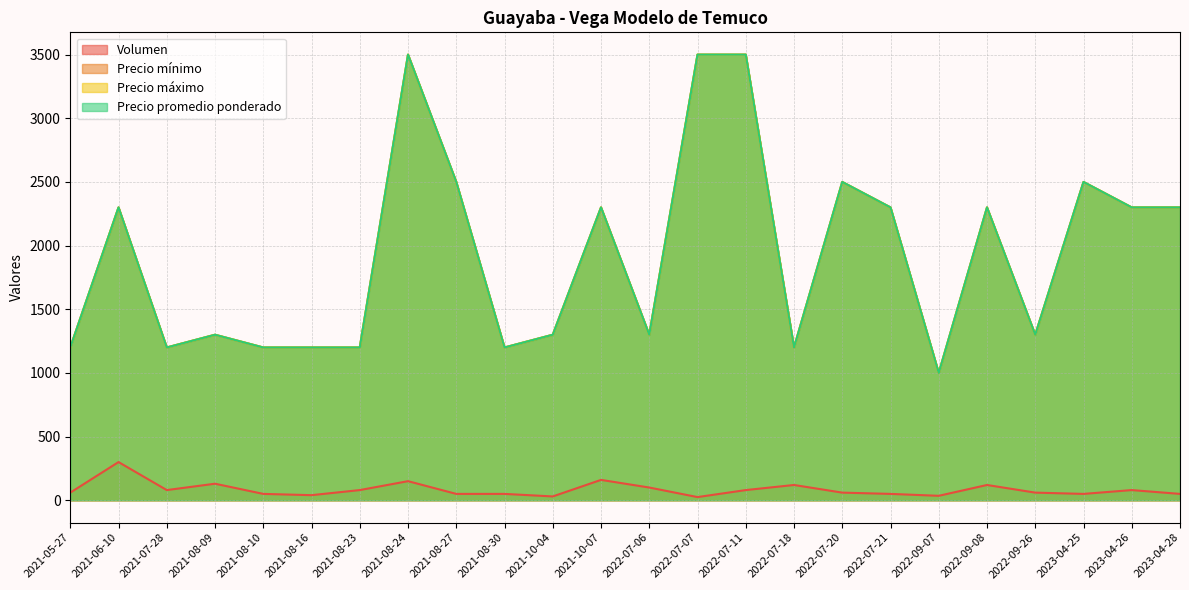

Does the chart display data point markers on the line(s)?

No